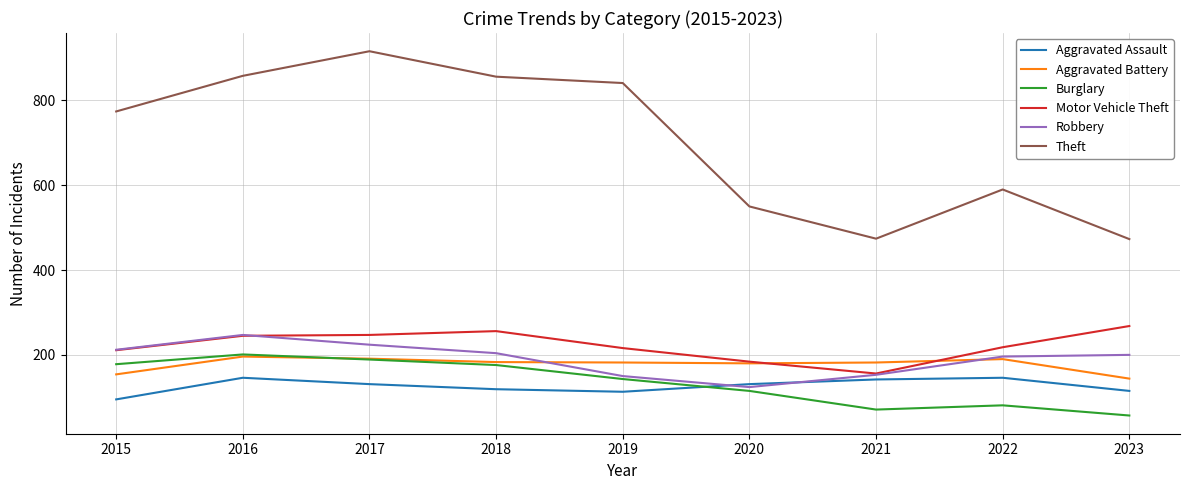

What is the minimum value for Burglary?

57